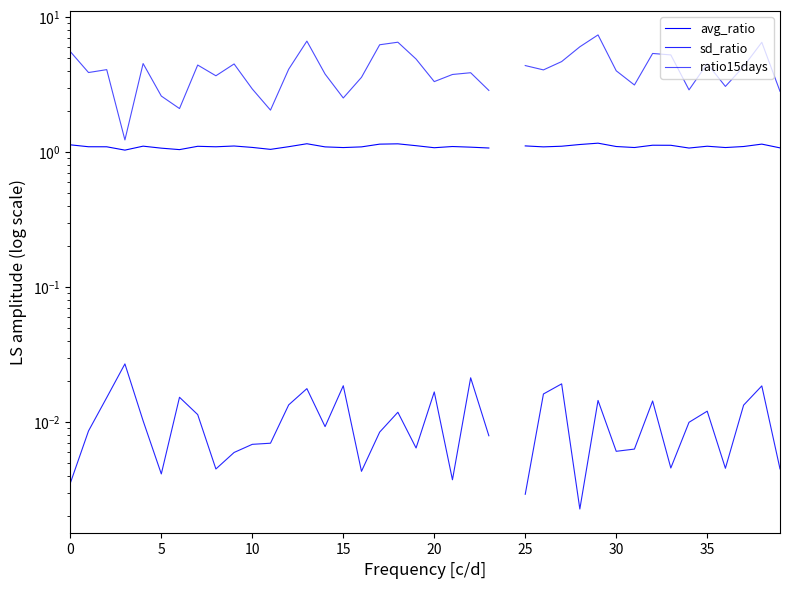

What are all the series names shown in the legend?

avg_ratio, sd_ratio, ratio15days